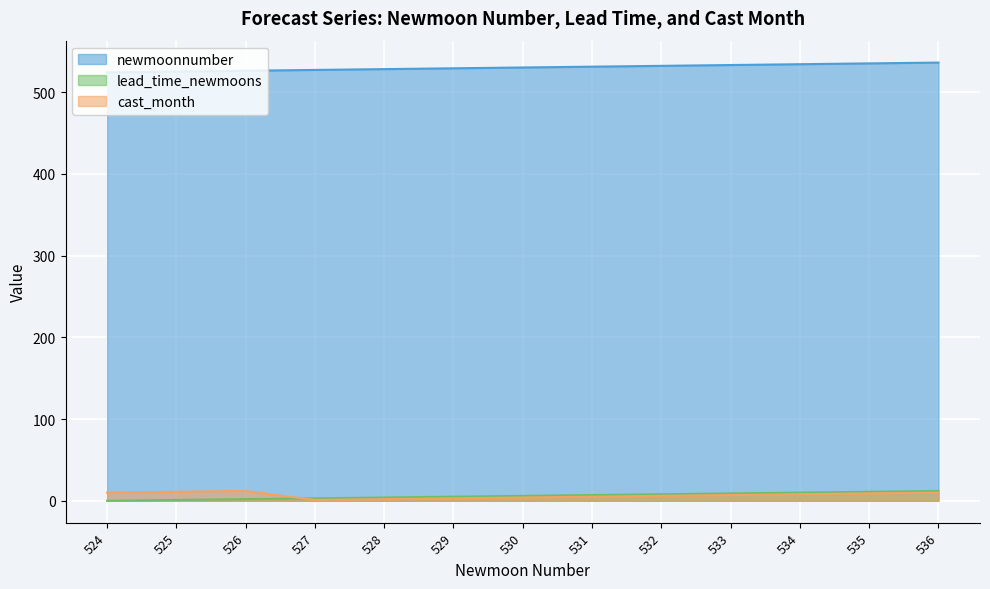

True or false: lead_time_newmoons has more than 2 points higher than both neighbors.

False